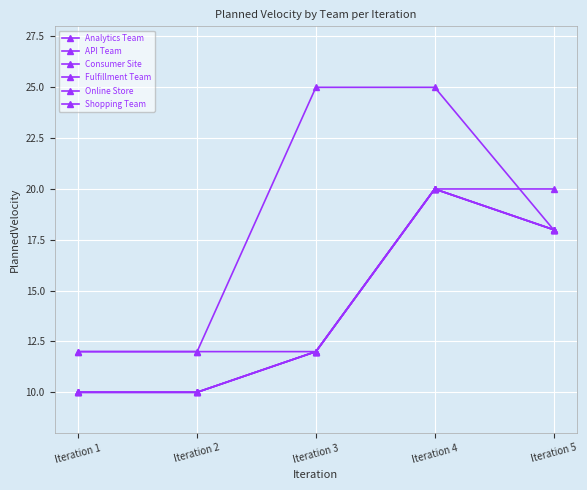

The API Team series shows 10 at Iteration 1. True or false?

True